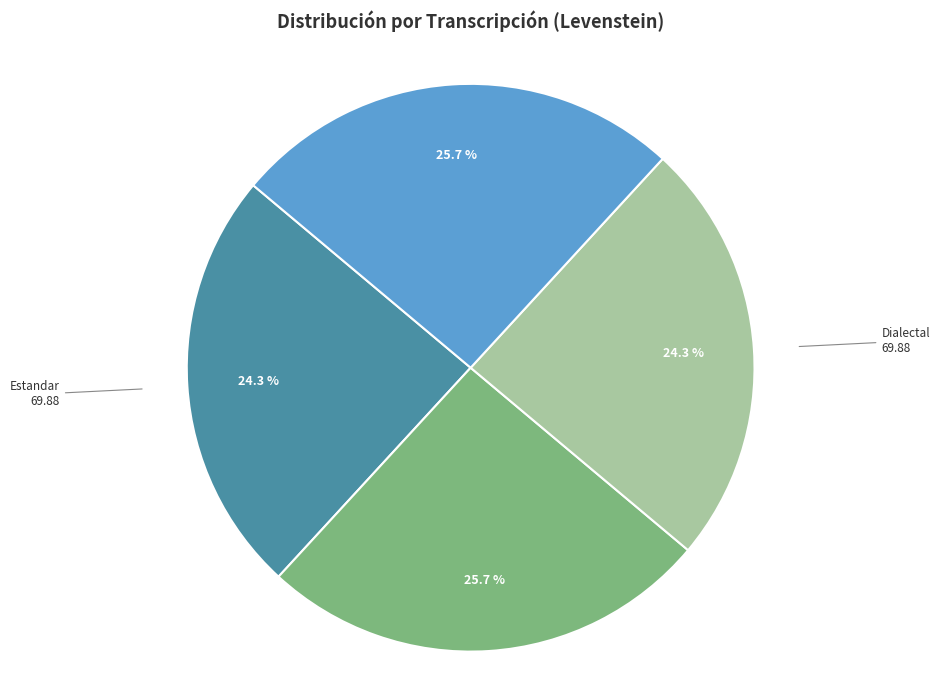

Is Estandar the majority of the pie?

No